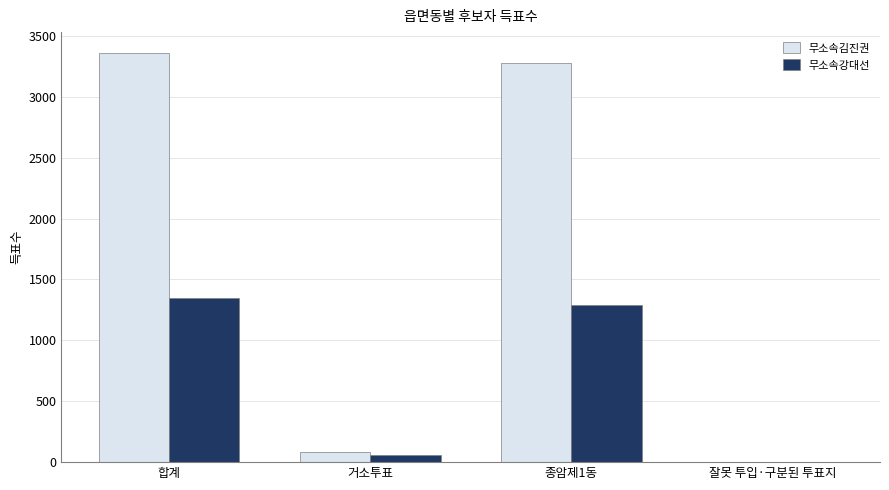

What is the sum of the 무소속김진권 values at 합계 and 거소투표?

3448